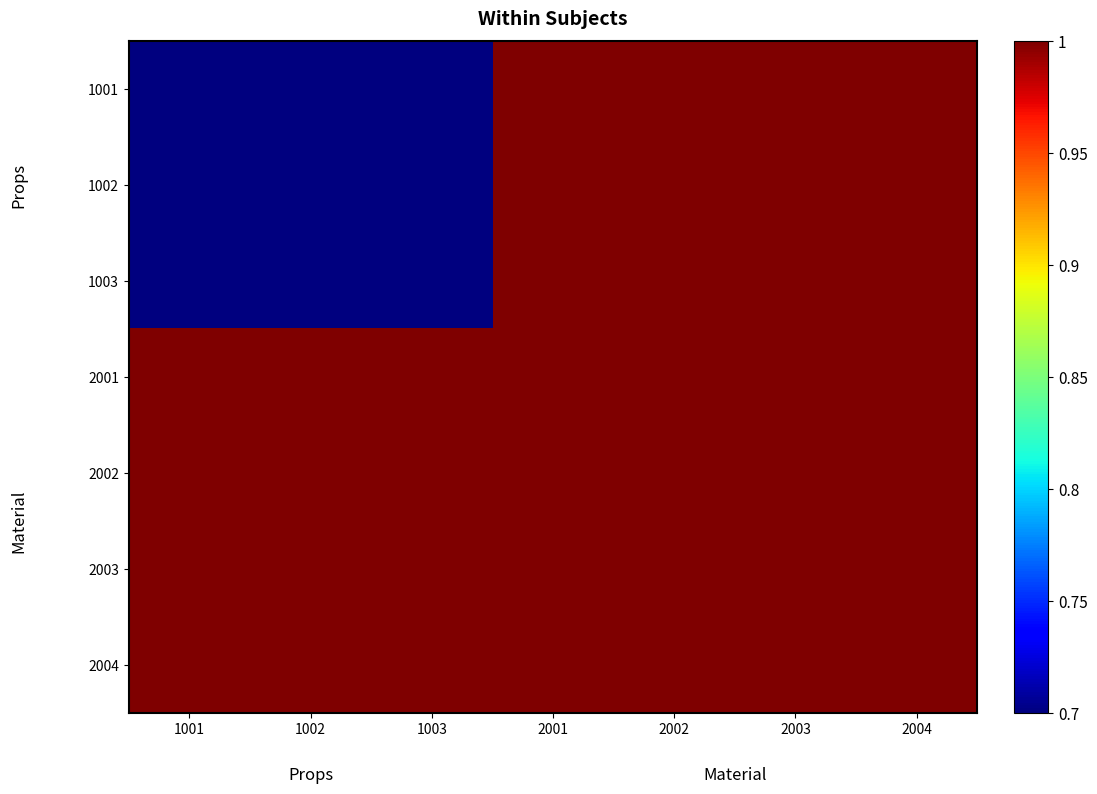

What is the minimum value shown in the chart?

0.7